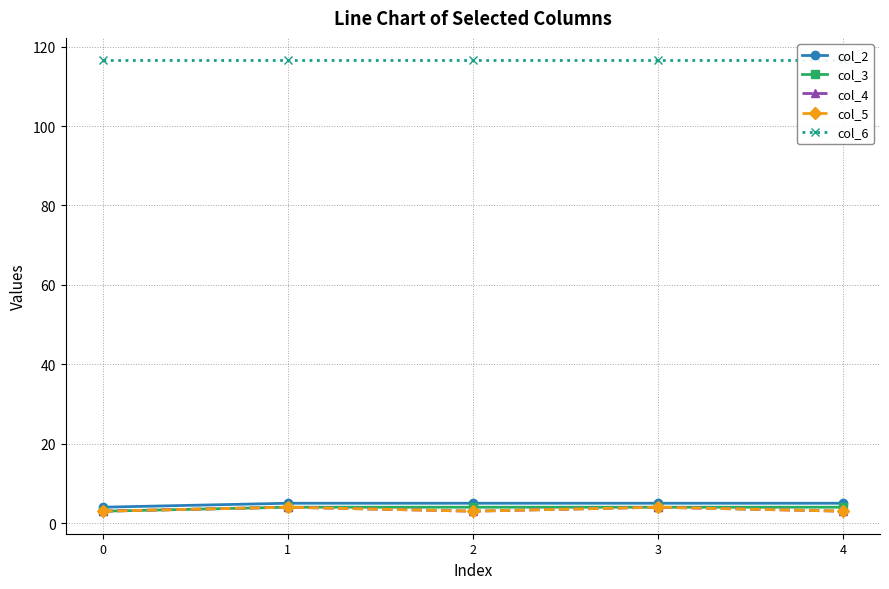

Which series has the largest range (max minus min)?

col_2